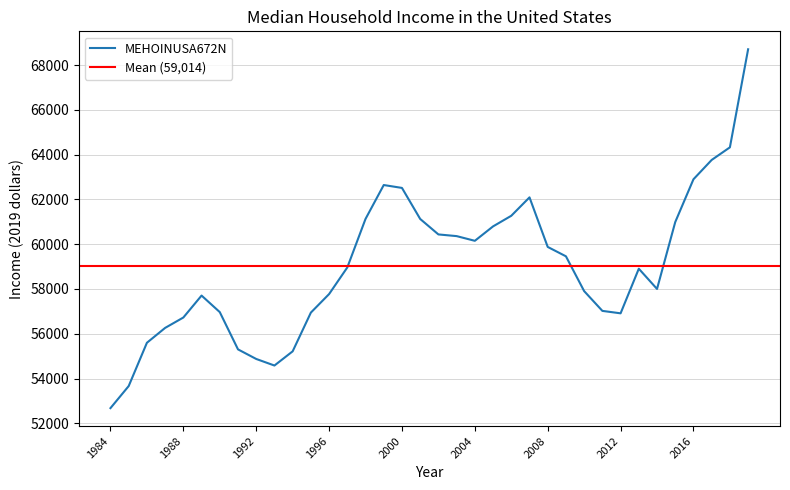

Which has a higher value, 2018 or 2009?

2018